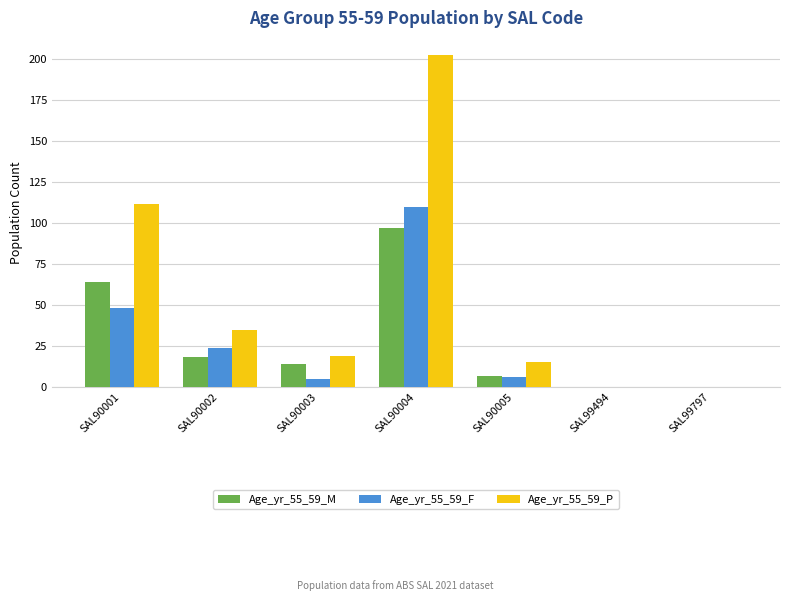

The Age_yr_55_59_P series shows 111 at SAL99797. True or false?

False